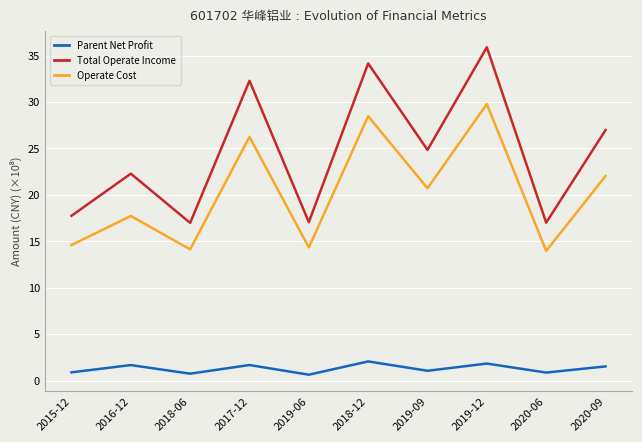

The Parent Net Profit series shows 1.1 at 2019-09. True or false?

True